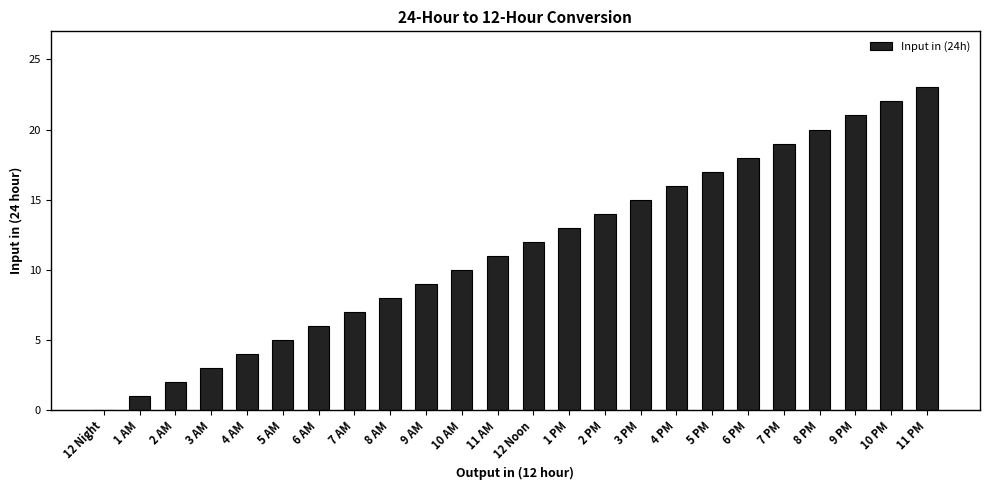

What is the sum of the values at 4 AM and 3 AM?

7